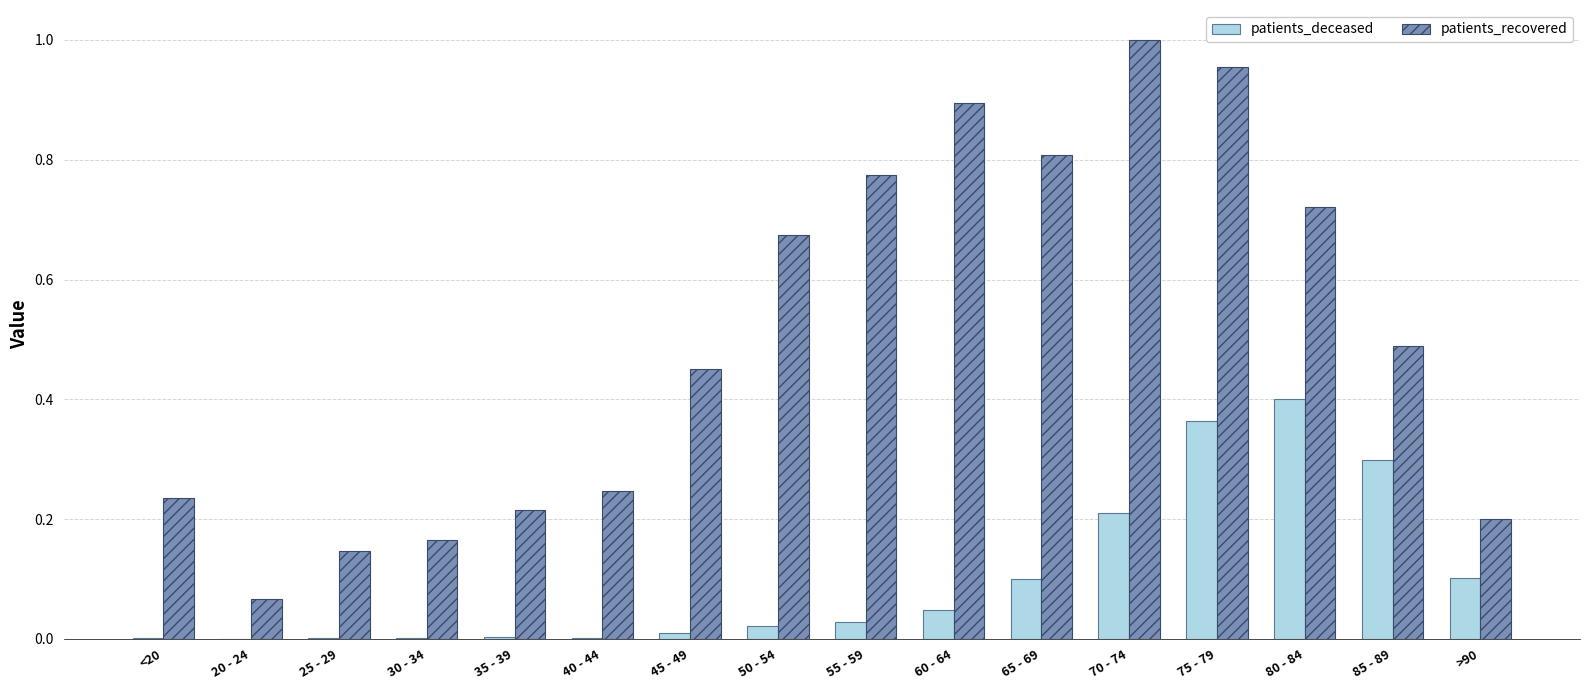

What is the sum of all patients_deceased values?

1.6